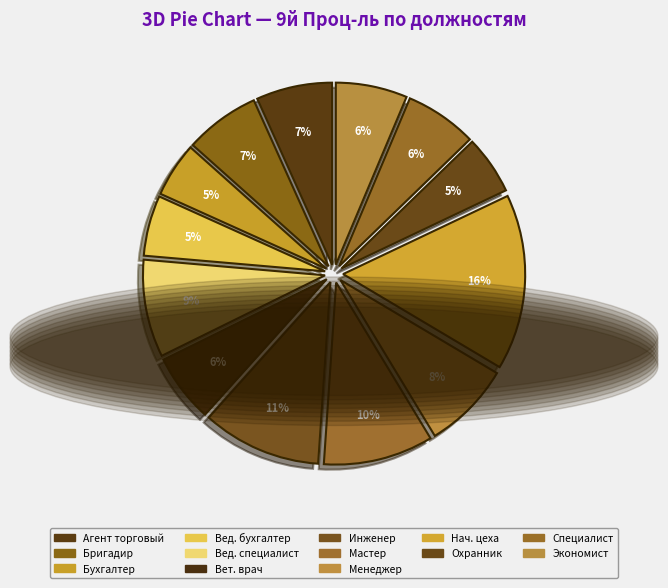

Count the number of slices in the pie.

13